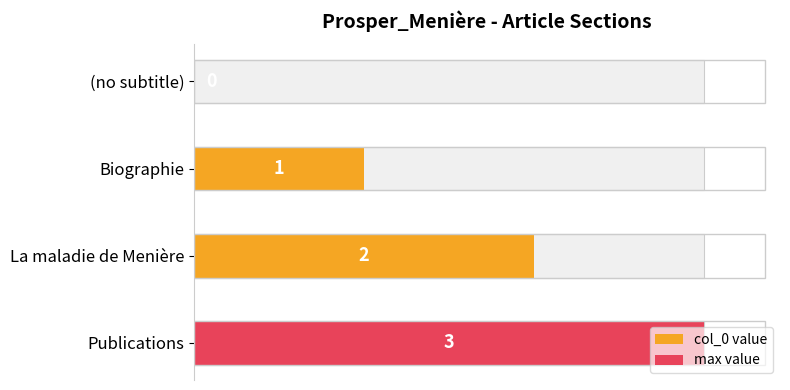

What is the label of the 2nd bar from the right?

La maladie de Menière